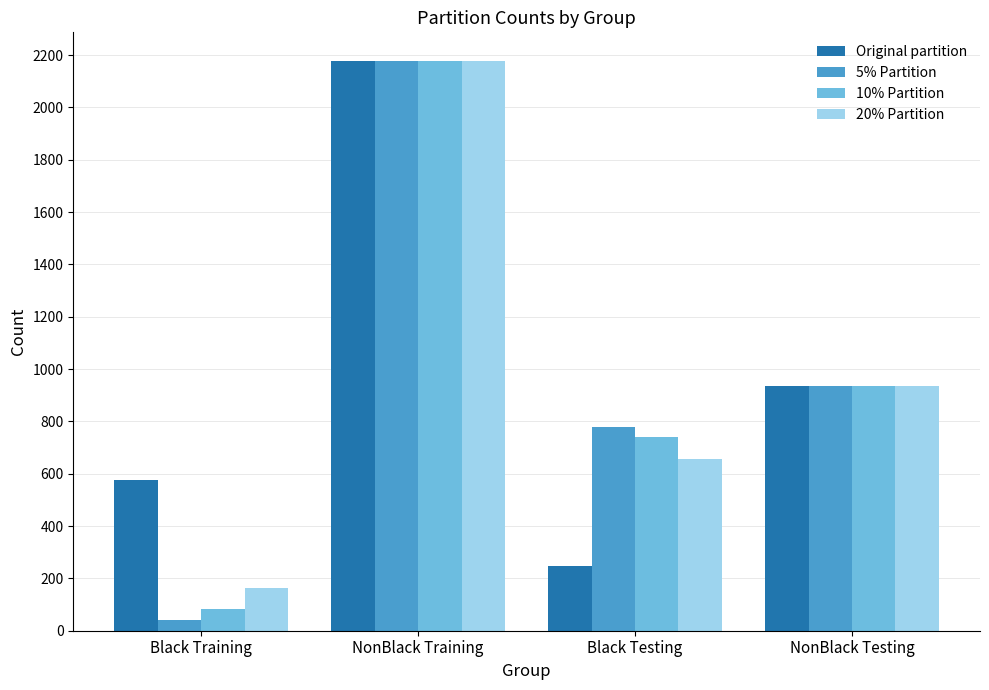

At which label does 10% Partition reach its peak?

NonBlack Training